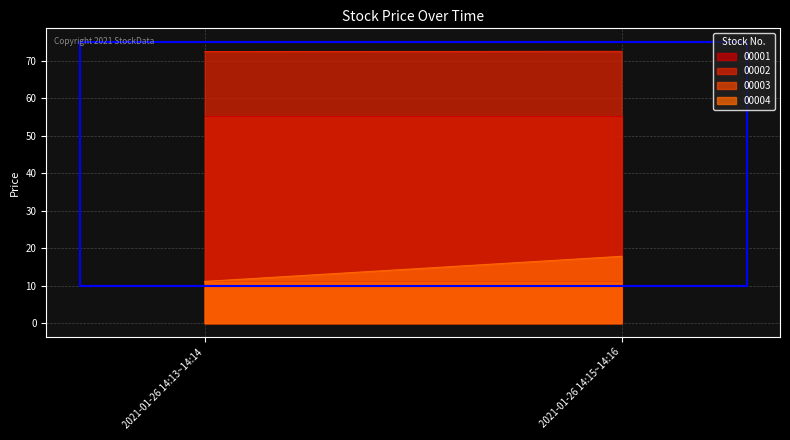

Which series has the largest total across all categories?

00002